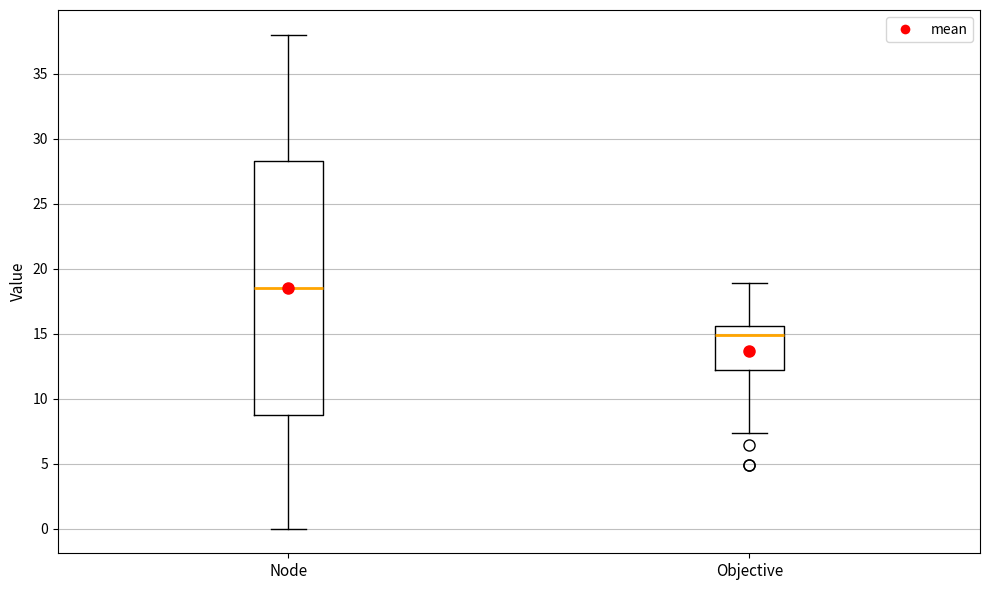

Where does the median line of the box for Node sit on the y-axis? The values are not printed on the chart, so give them approximately, as read against the axis.

18.5